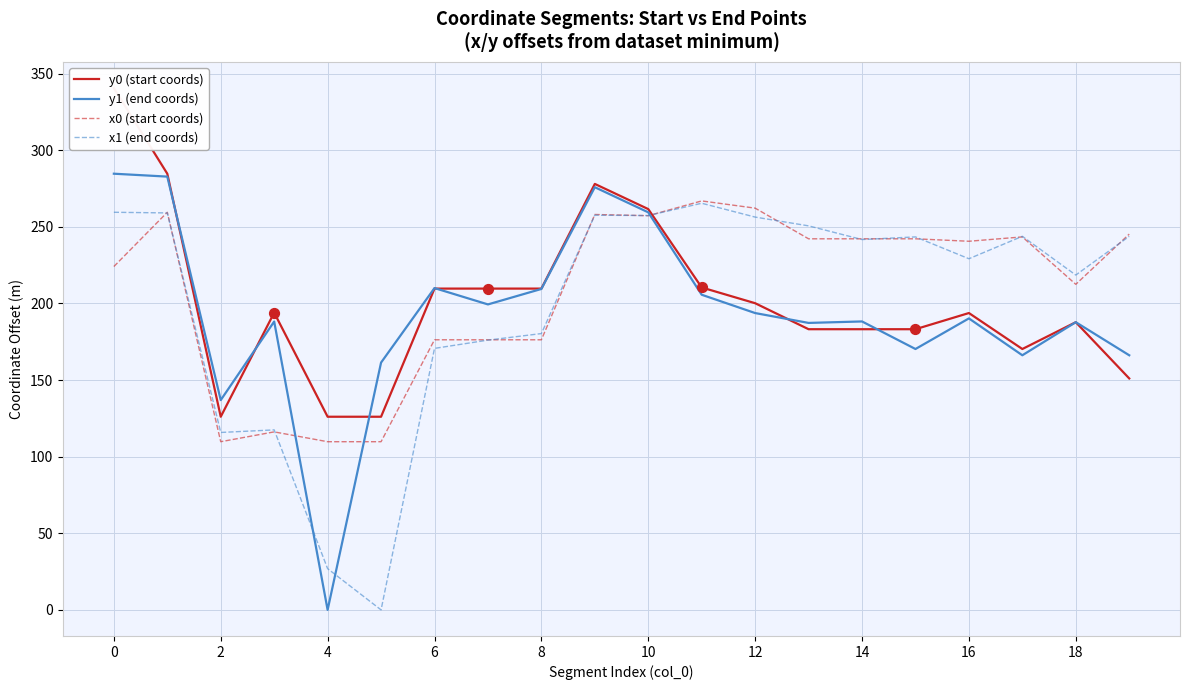

Which series has the largest total across all categories?

x0 (start coords)